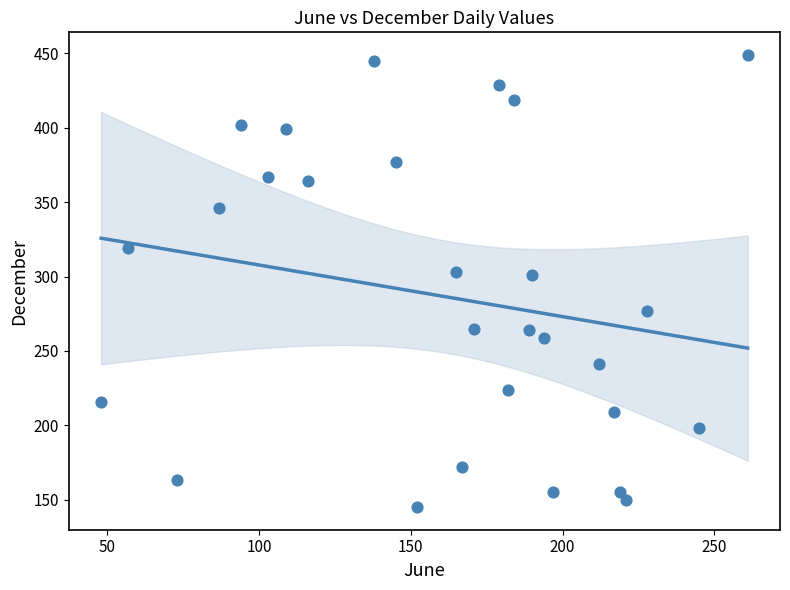

What is the range of Y values (max minus min)?

304